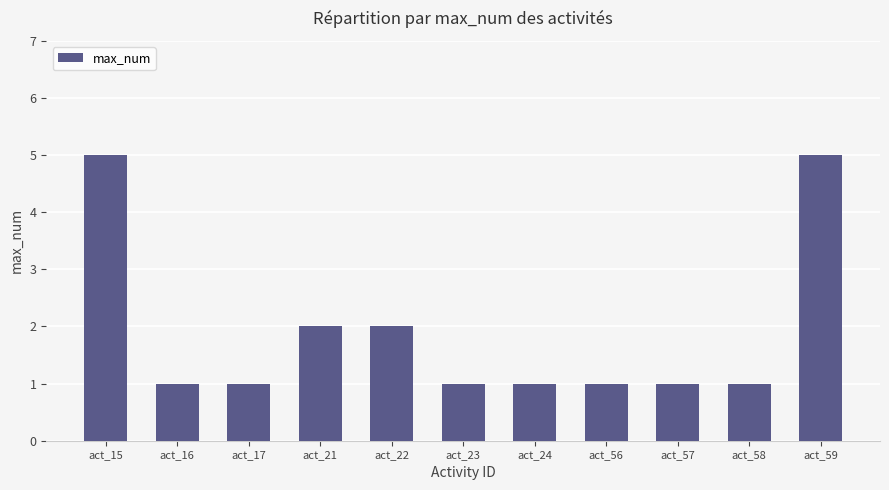

What is the maximum value shown in the chart?

5